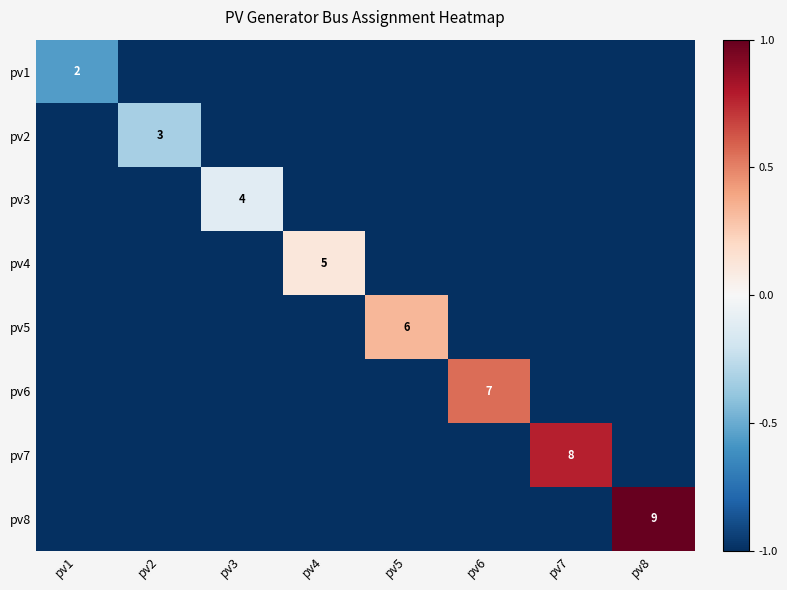

Where is pv4 nearest to the value 0?

pv4